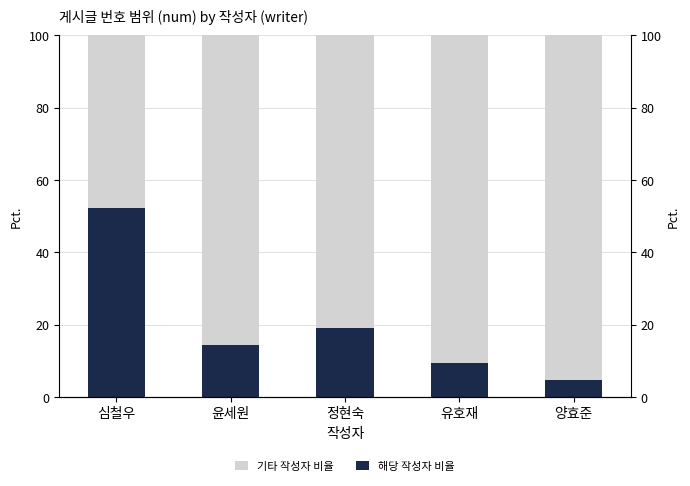

At which category does the chart reach its peak across all series?

양효준